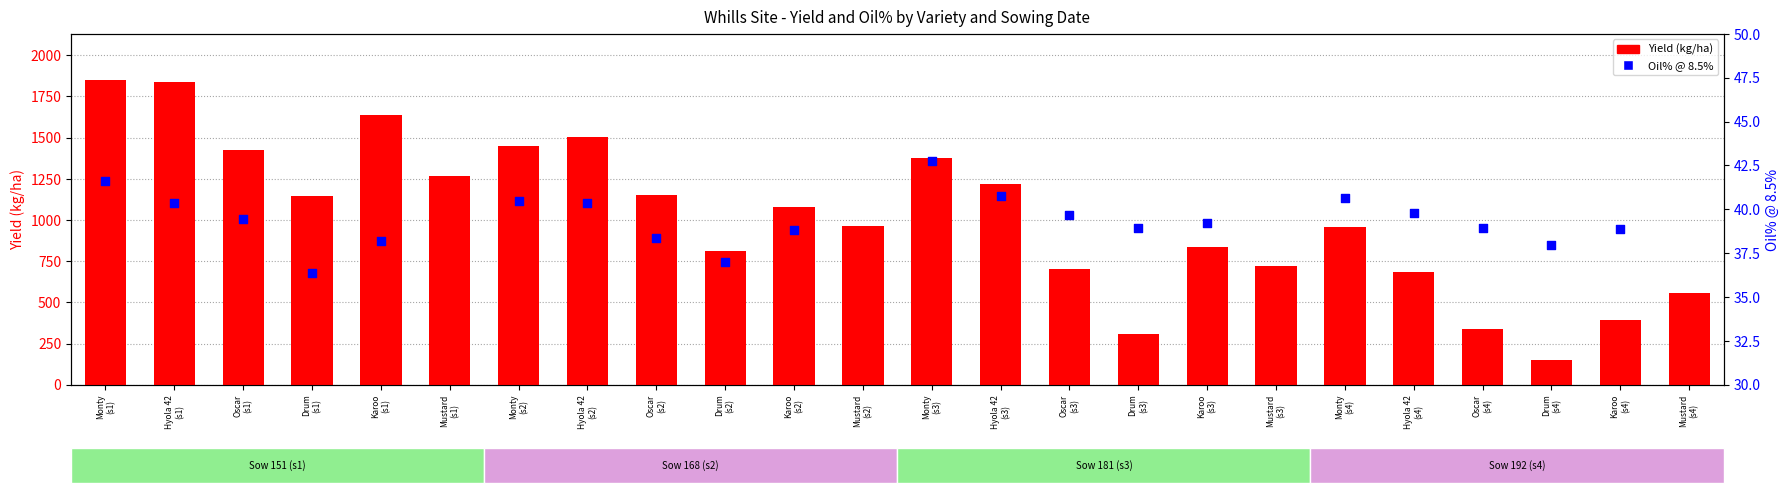

Is the value of Oil% @ 8.5% at Hyola 42
(s3) greater than the value of Yield (kg/ha) at Drum
(s2)?

No